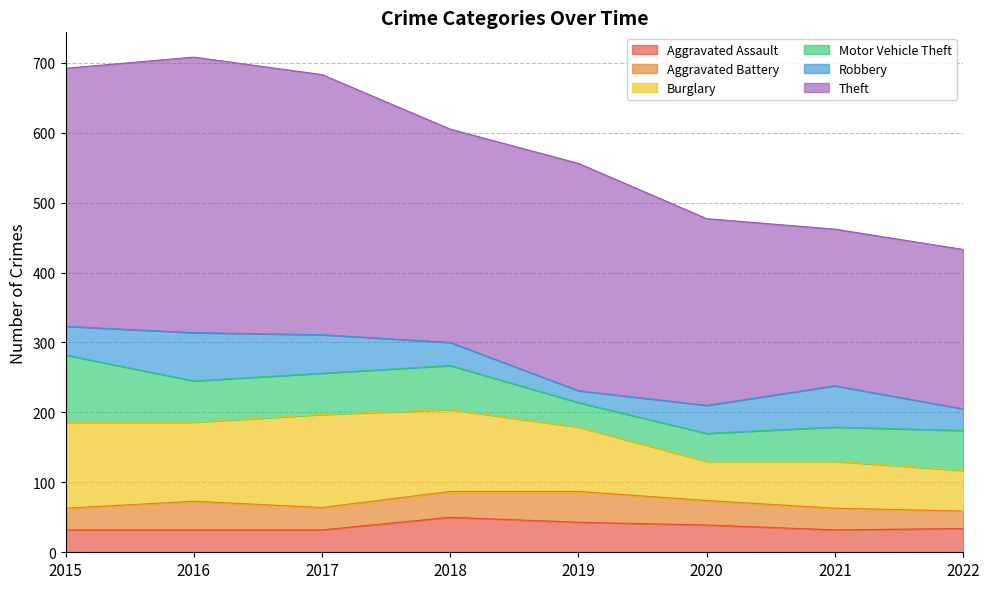

What is the total value across all series at 2017?

683